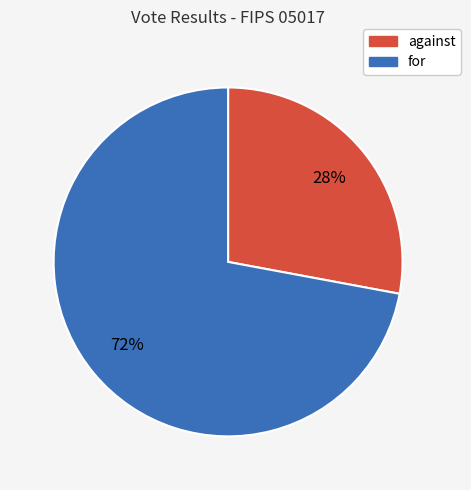

Is the sum of for and against greater than half?

Yes